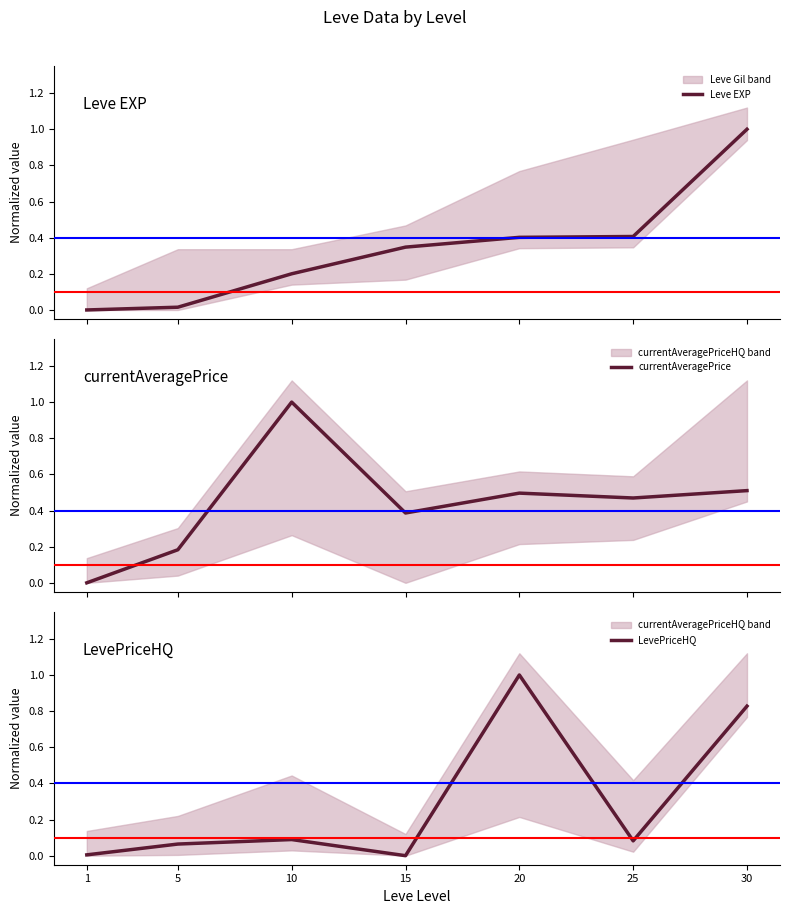

Rank the series at 15 from highest to lowest value.

currentAveragePrice, Leve EXP, LevePriceHQ